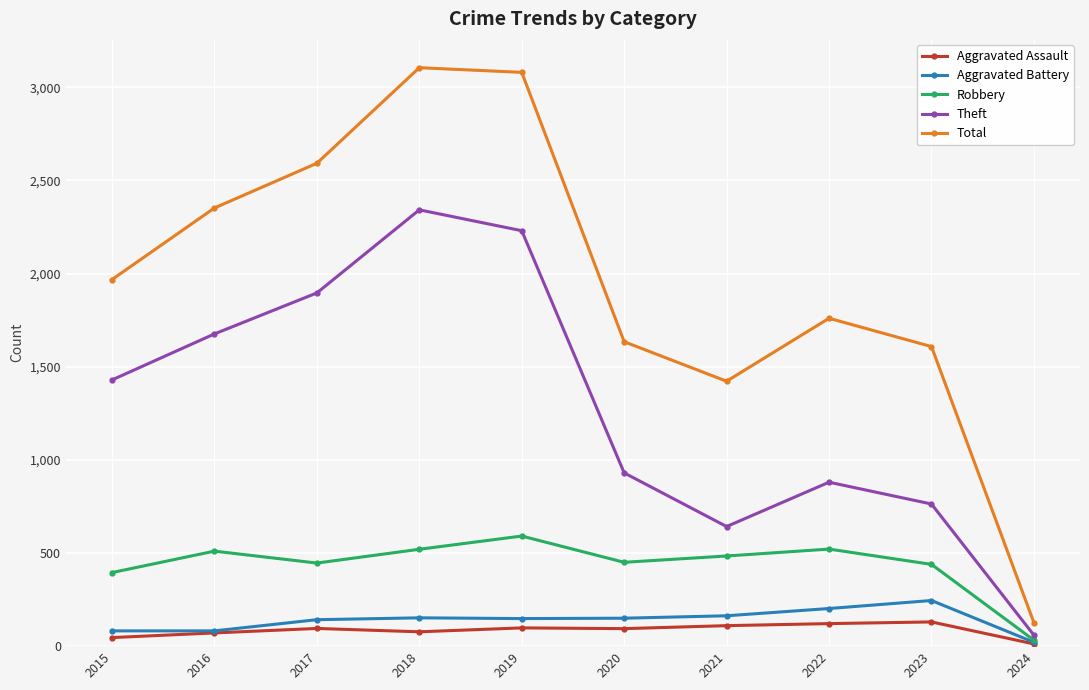

What is the sum of the Theft values at 2019 and 2023?

2993